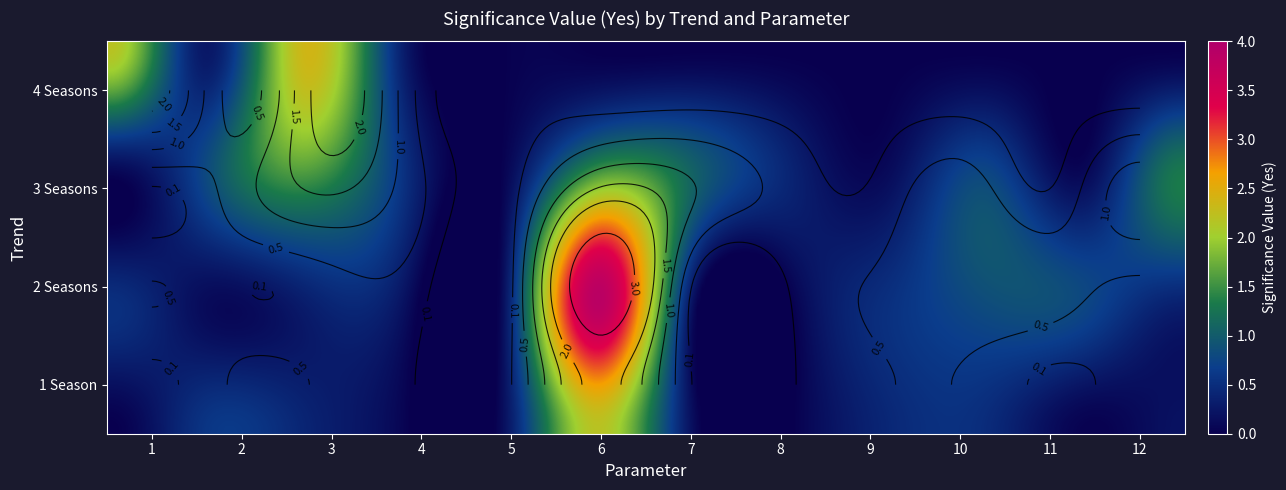

Read the 4 Seasons value at 3.

2.4